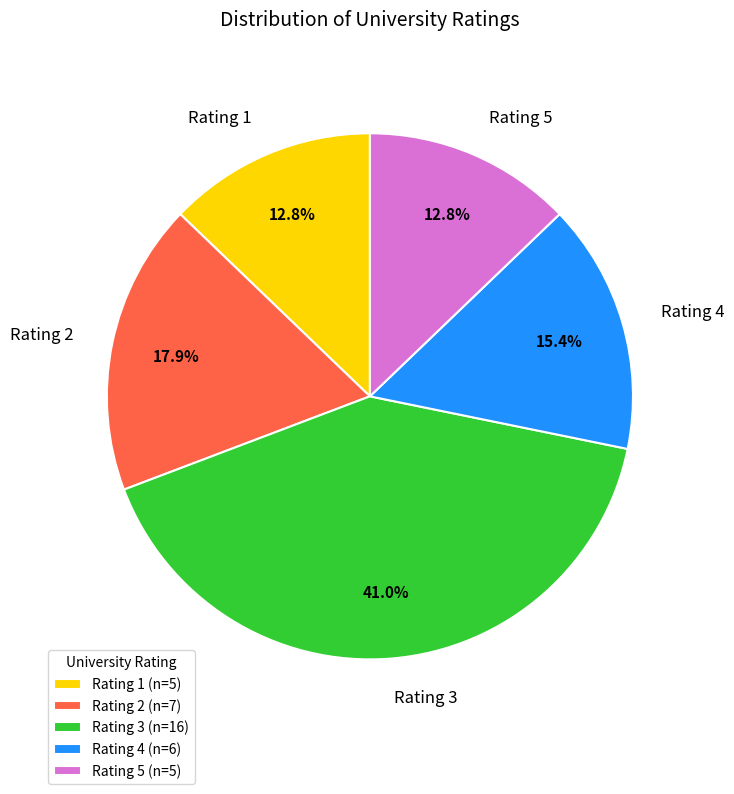

Does any single category account for the majority?

No